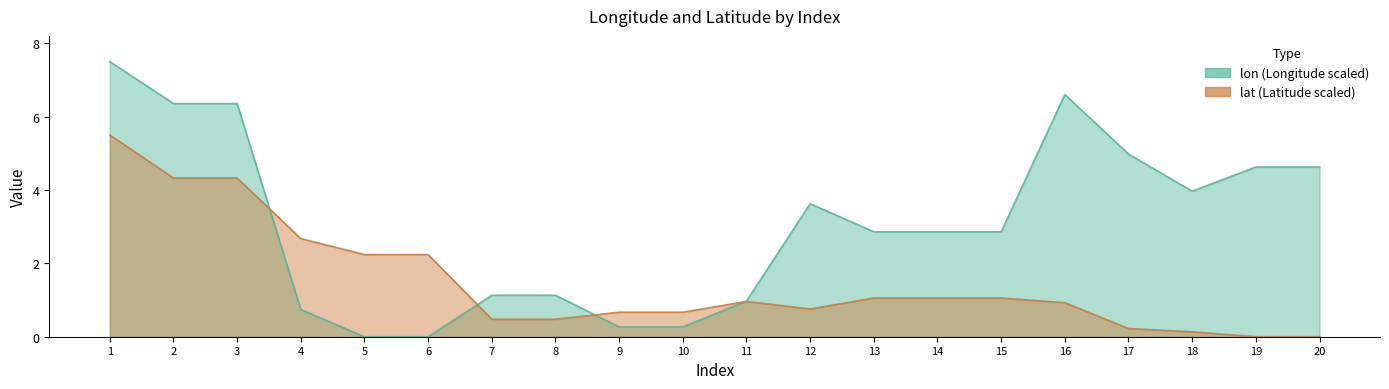

What is the approximate value of lat at 2?

4.3